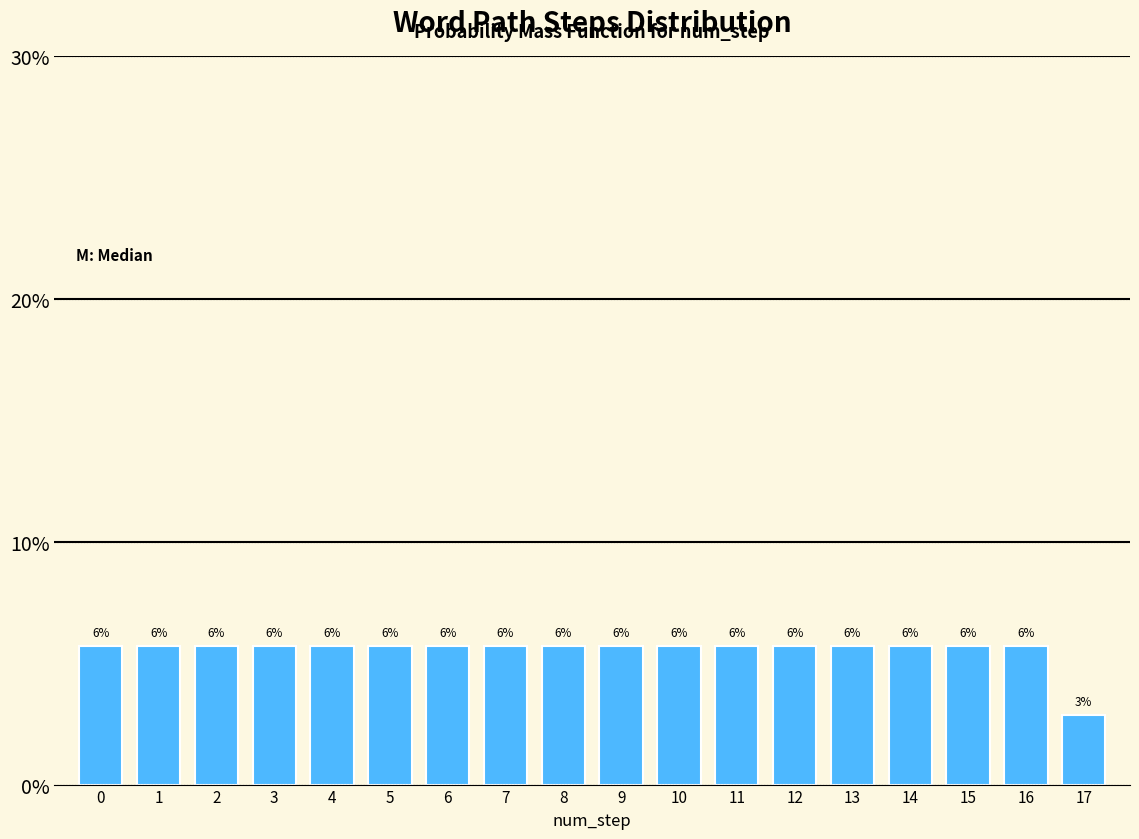

Does the chart contain any negative values?

No